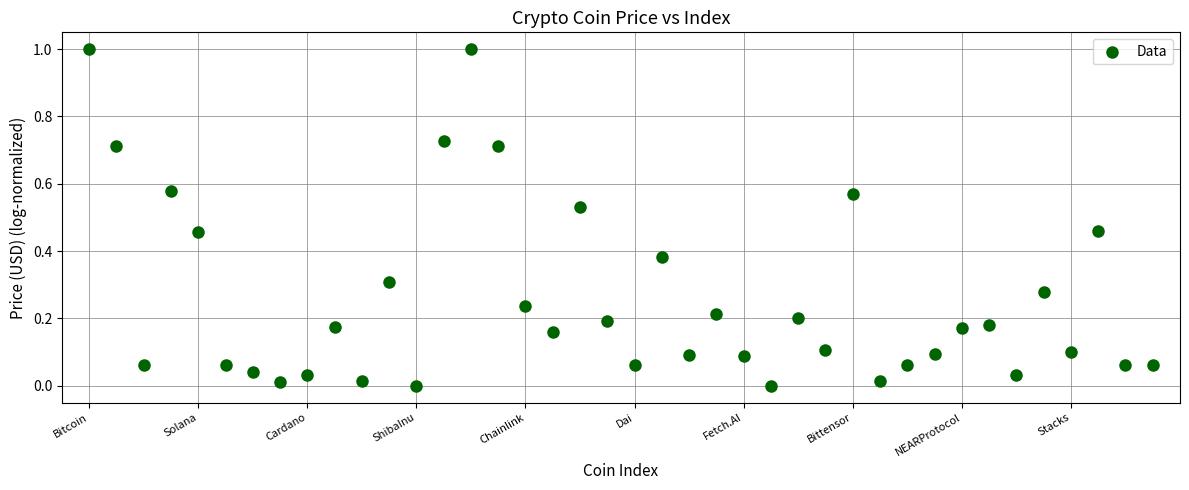

What is the range of Y values (max minus min)?

1.0